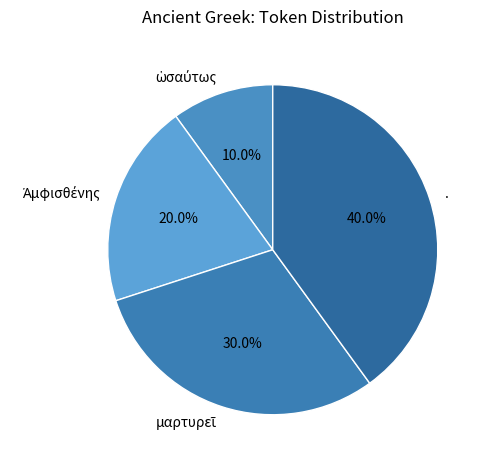

Is there a majority slice in this chart?

No